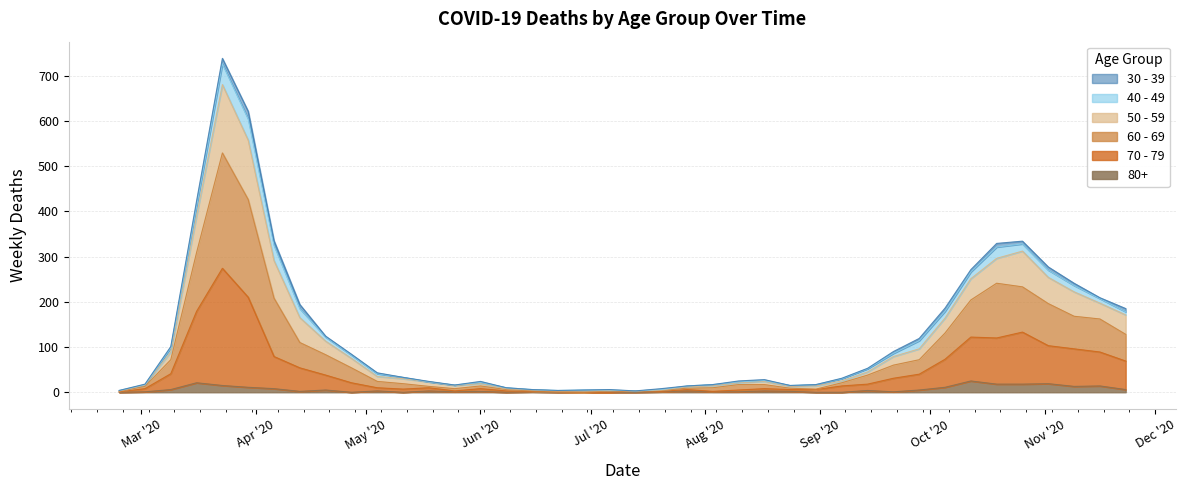

True or false: 50 - 59 and 70 - 79 cross at least once.

False